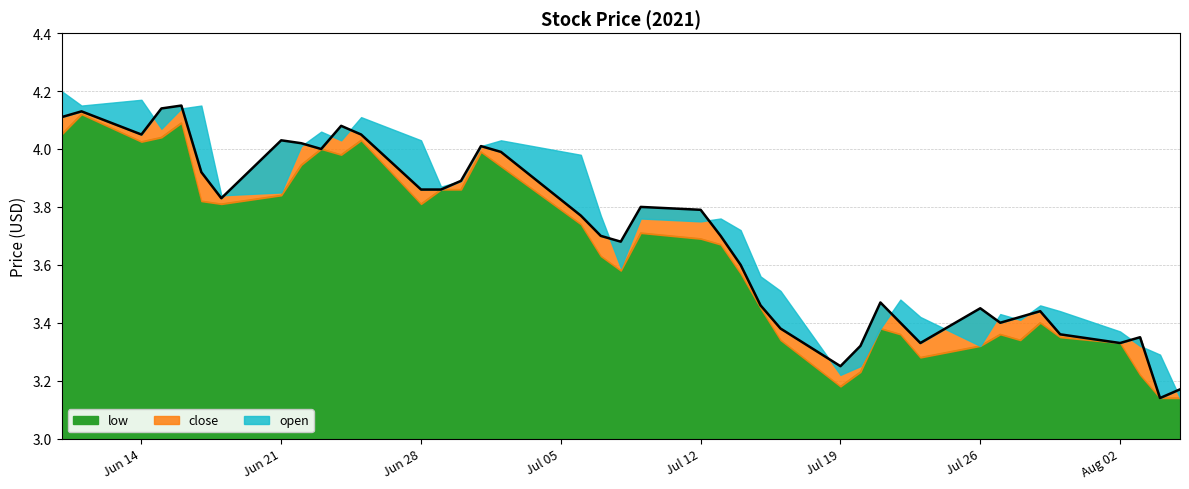

How many lines are shown in the chart?

1